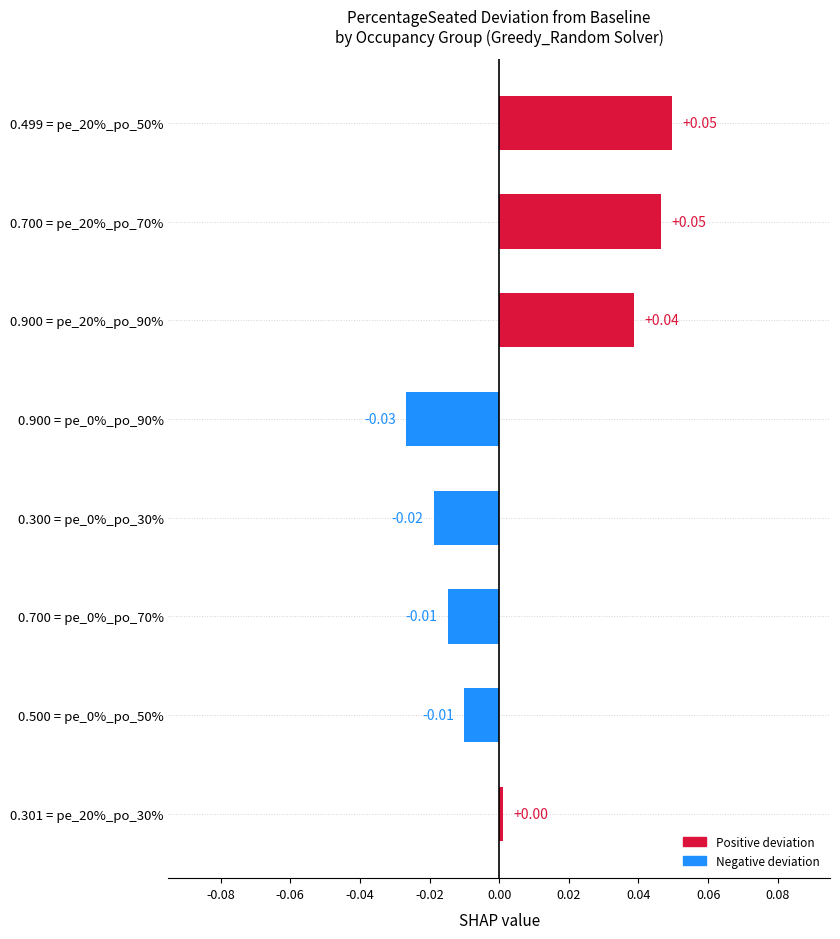

Between 0.300 = pe_0%_po_30% and 0.301 = pe_20%_po_30%, which is larger?

0.301 = pe_20%_po_30%